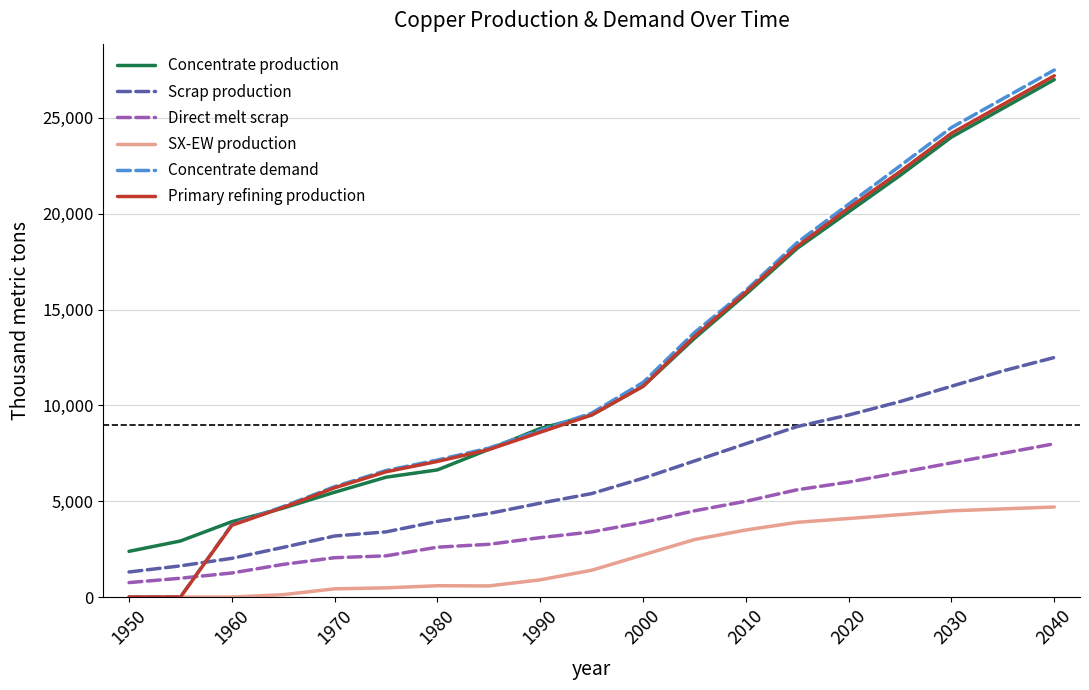

True or false: Scrap production and SX-EW production intersect in this chart.

False